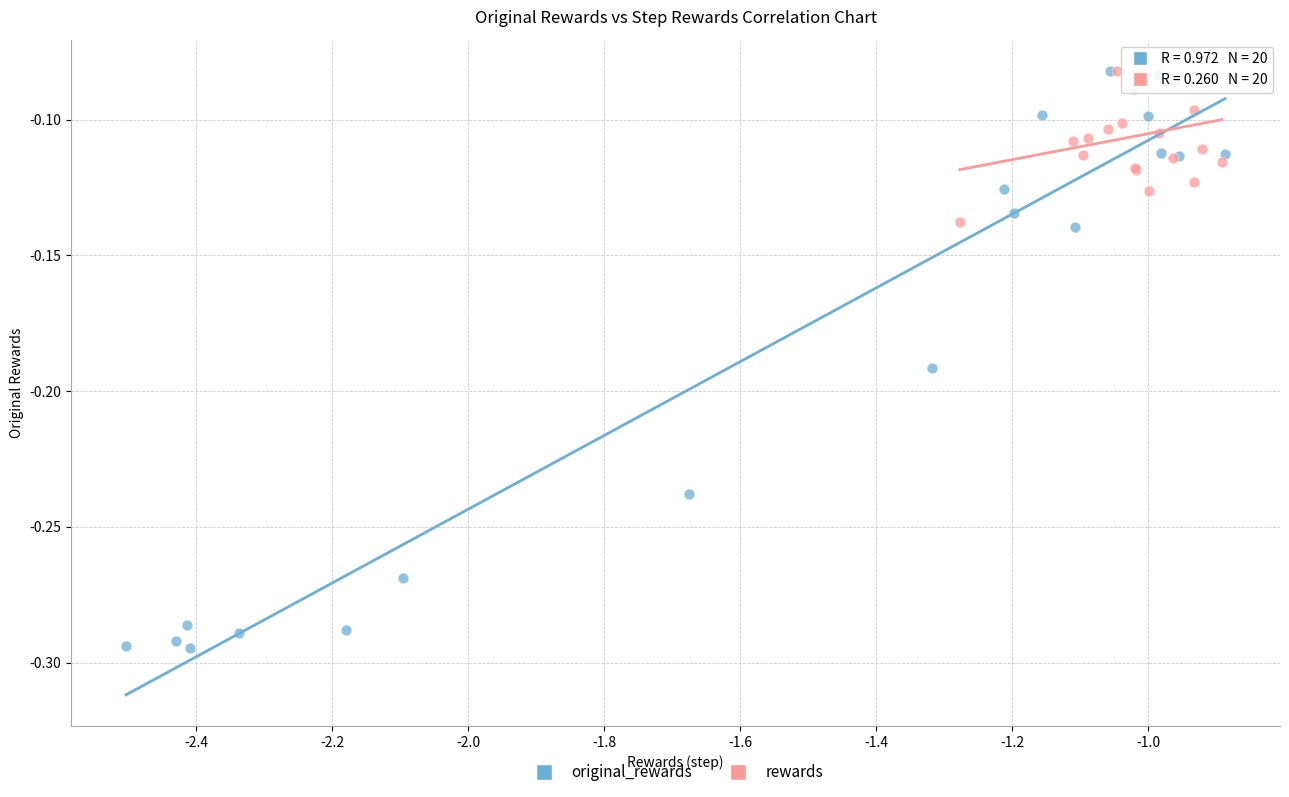

Which series contains the lowest Y value?

original_rewards